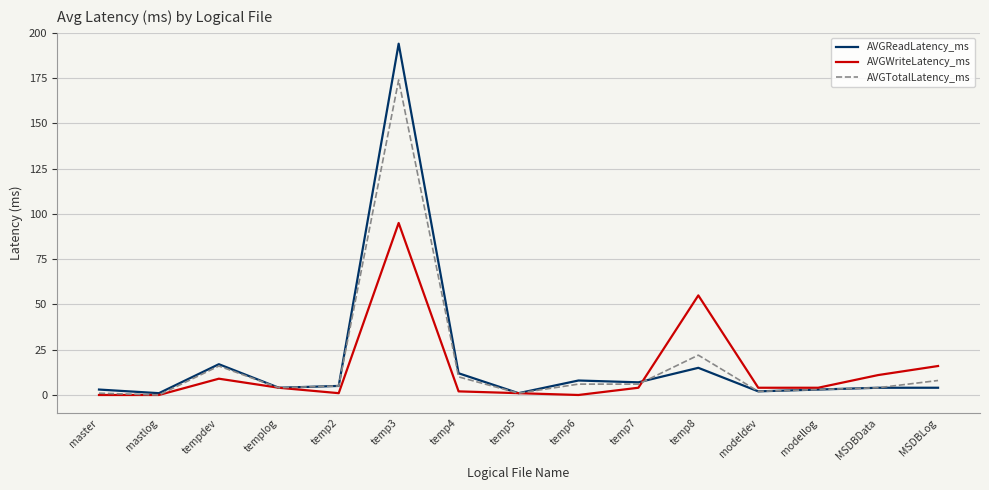

What is the sum of the AVGTotalLatency_ms values at tempdev and temp3?

190